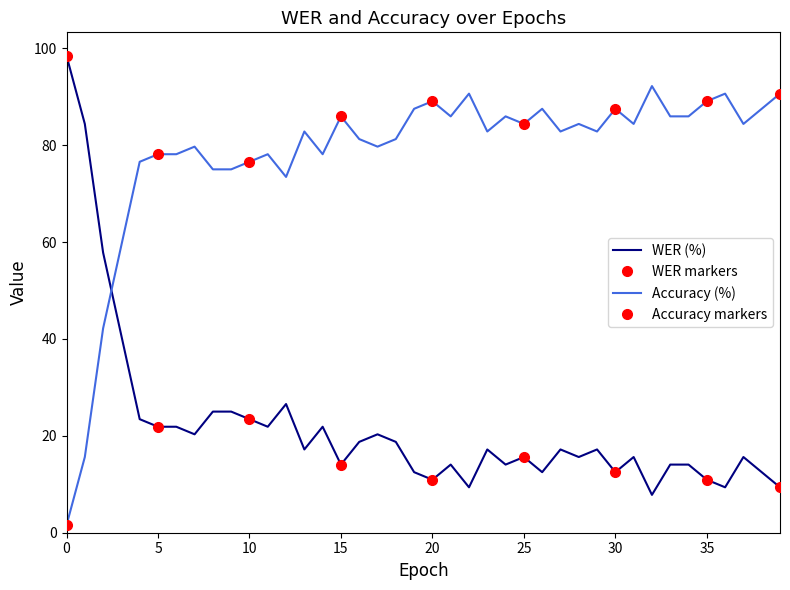

Reading left to right, list all the values displayed in this chart.

WER: 0=98.4	1=84.4	2=57.8	3=40.6	4=23.4	5=21.9	6=21.9	7=20.3	8=25.0	9=25.0	10=23.4	11=21.9	12=26.6	13=17.2	14=21.9	15=14.1	16=18.8	17=20.3	18=18.8	19=12.5	20=10.9	21=14.1	22=9.4	23=17.2	24=14.1	25=15.6	26=12.5	27=17.2	28=15.6	29=17.2	30=12.5	31=15.6	32=7.8	33=14.1	34=14.1	35=10.9	36=9.4	37=15.6	38=12.5	39=9.4
Accuracy: 0=1.6	1=15.6	2=42.2	3=59.4	4=76.6	5=78.1	6=78.1	7=79.7	8=75.0	9=75.0	10=76.6	11=78.1	12=73.4	13=82.8	14=78.1	15=85.9	16=81.2	17=79.7	18=81.2	19=87.5	20=89.1	21=85.9	22=90.6	23=82.8	24=85.9	25=84.4	26=87.5	27=82.8	28=84.4	29=82.8	30=87.5	31=84.4	32=92.2	33=85.9	34=85.9	35=89.1	36=90.6	37=84.4	38=87.5	39=90.6